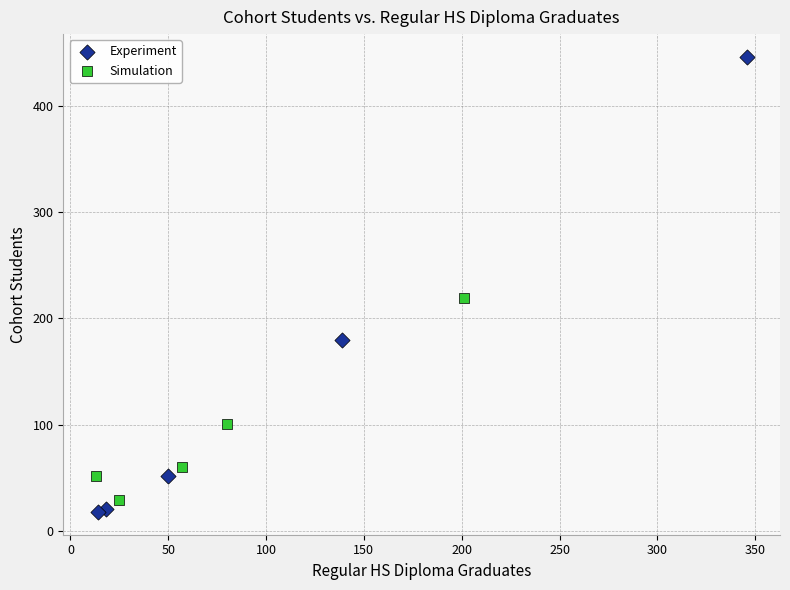

Which series has the widest spread of Y values?

Experiment